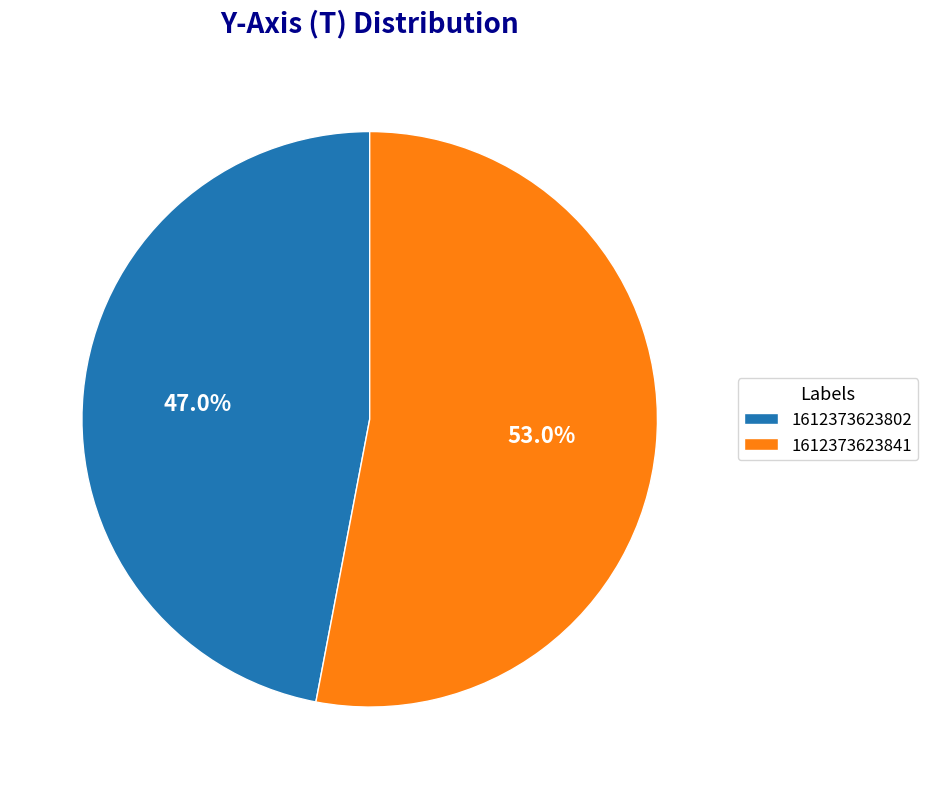

Which category has the biggest portion of the pie?

1612373623841